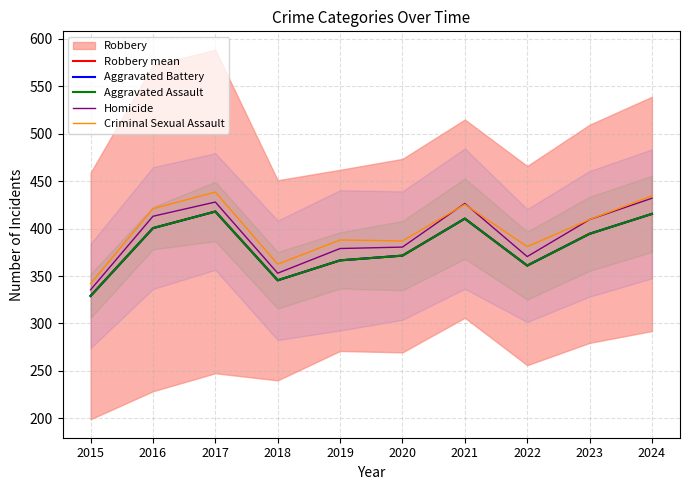

What is the highest value of the Aggravated Battery series?

418.0